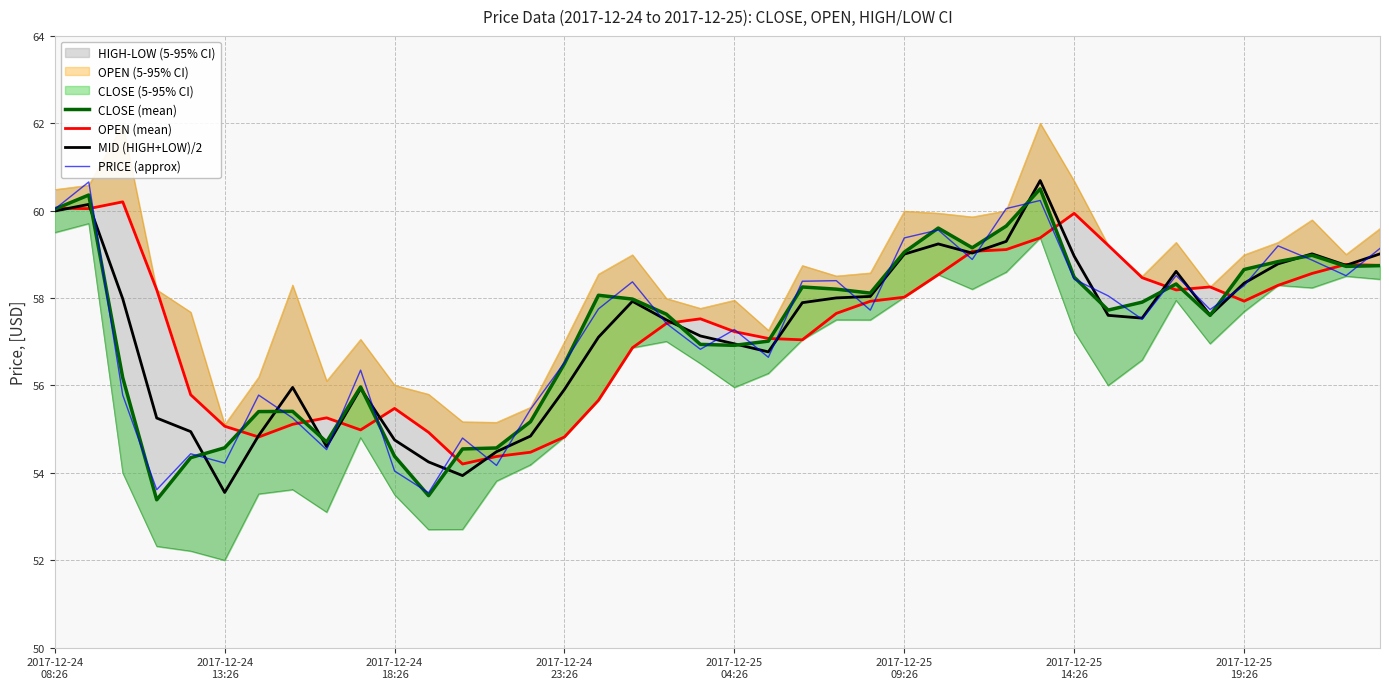

What is the approximate value of MID (HIGH+LOW)/2 at 13?

54.5